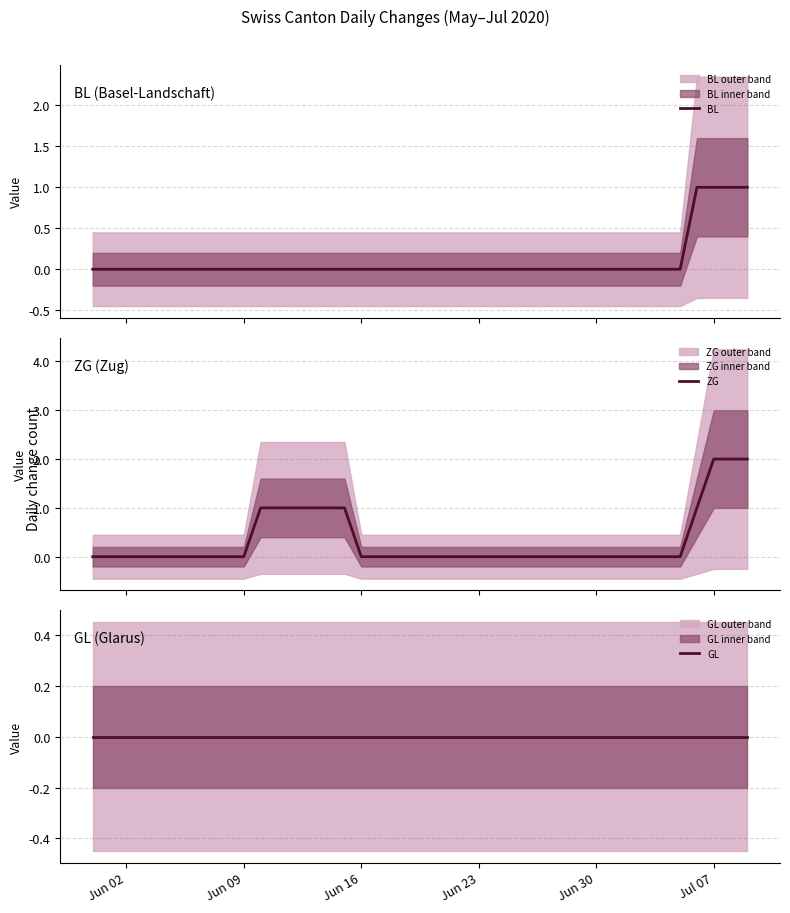

List the series in order of their overall mean, lowest first.

GL, BL, ZG